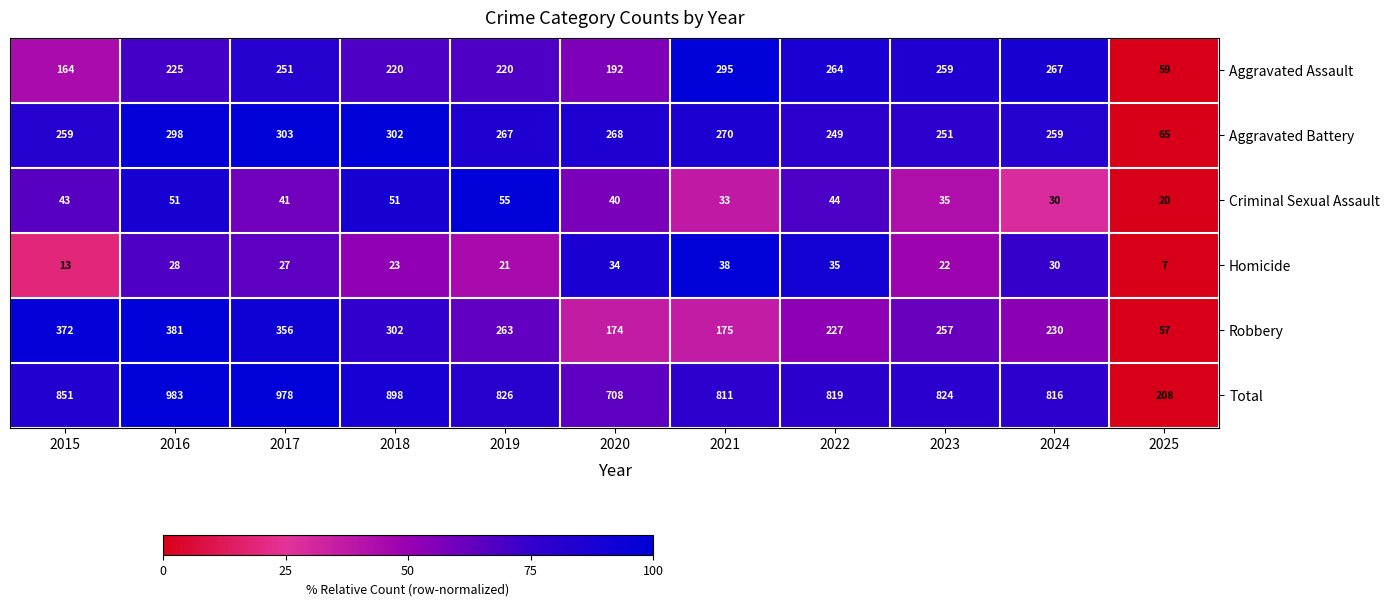

Which series has the largest total across all categories?

Total